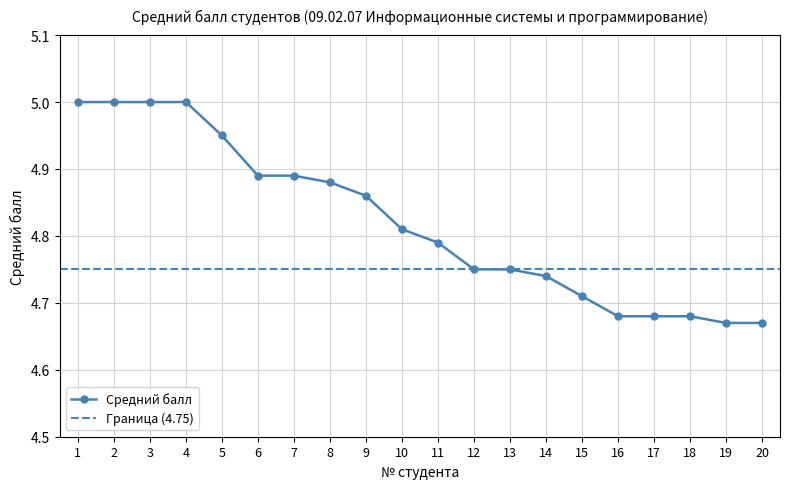

True or false: there are more than 1 points higher than both neighbors.

False